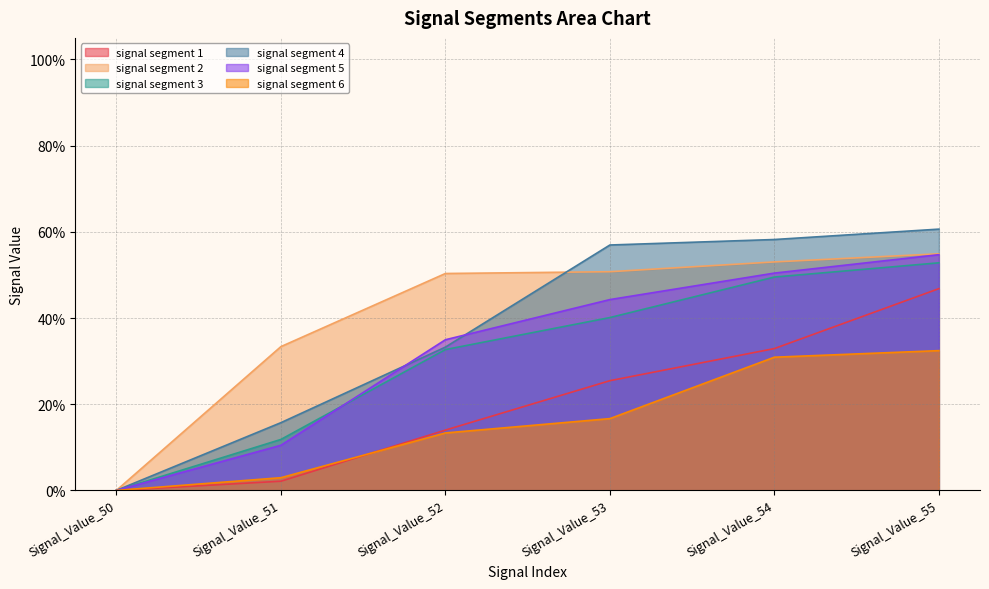

Which series changed the most between Signal_Value_52 and Signal_Value_53?

signal segment 4